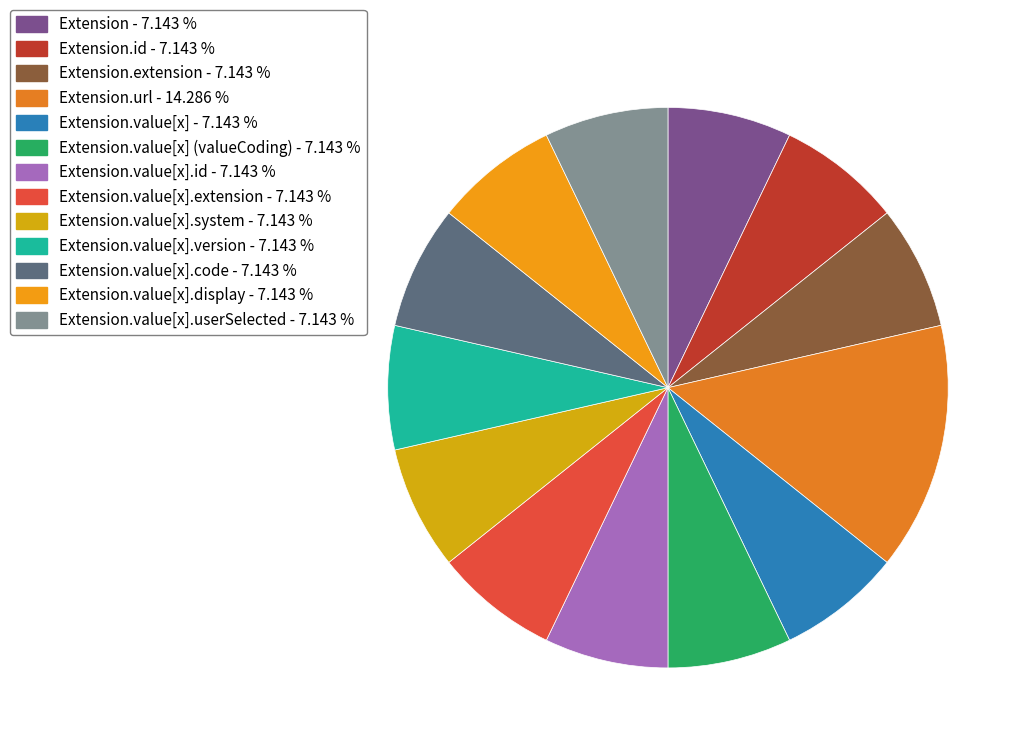

How many segments does this pie chart have?

13